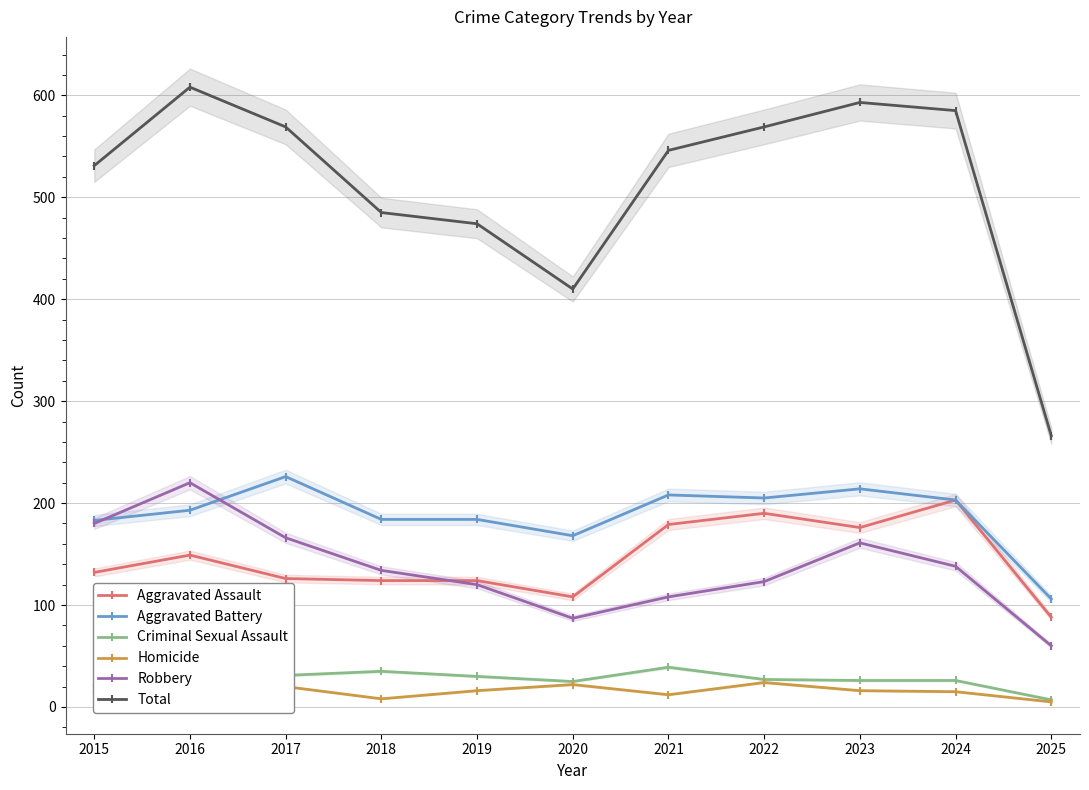

Rank the series at 2016 from highest to lowest value.

Total, Robbery, Aggravated Battery, Aggravated Assault, Criminal Sexual Assault, Homicide